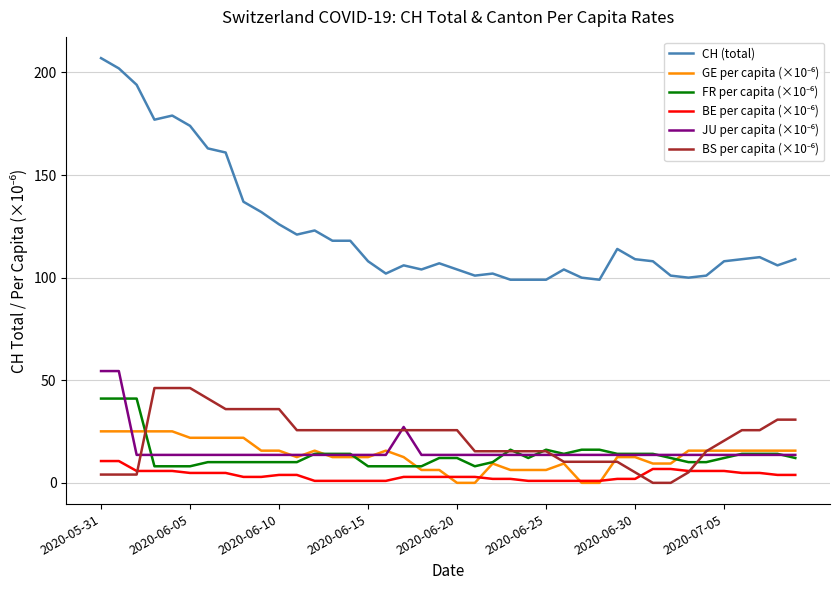

Which series has the largest total across all categories?

CH (total)